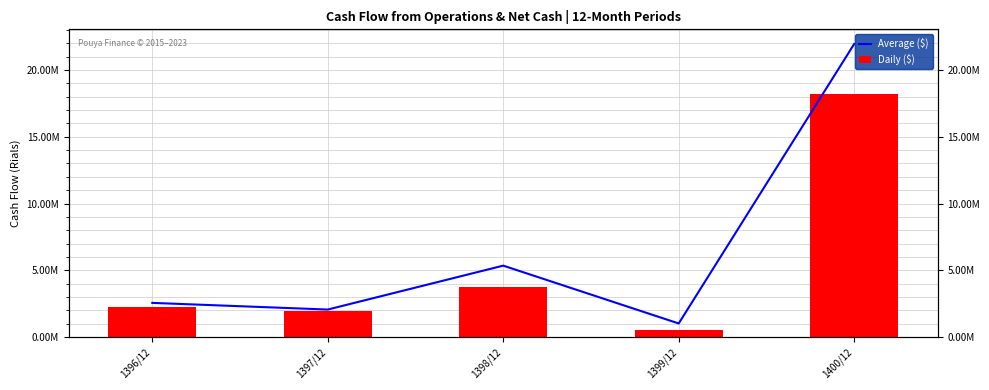

Reading right to left, what are all the values shown in this chart?

Average ($): 1400/12=21955861	1399/12=1010683	1398/12=5344595	1397/12=2054419	1396/12=2552942
Daily ($): 1400/12=18219861	1399/12=518264	1398/12=3738969	1397/12=1921932	1396/12=2271307